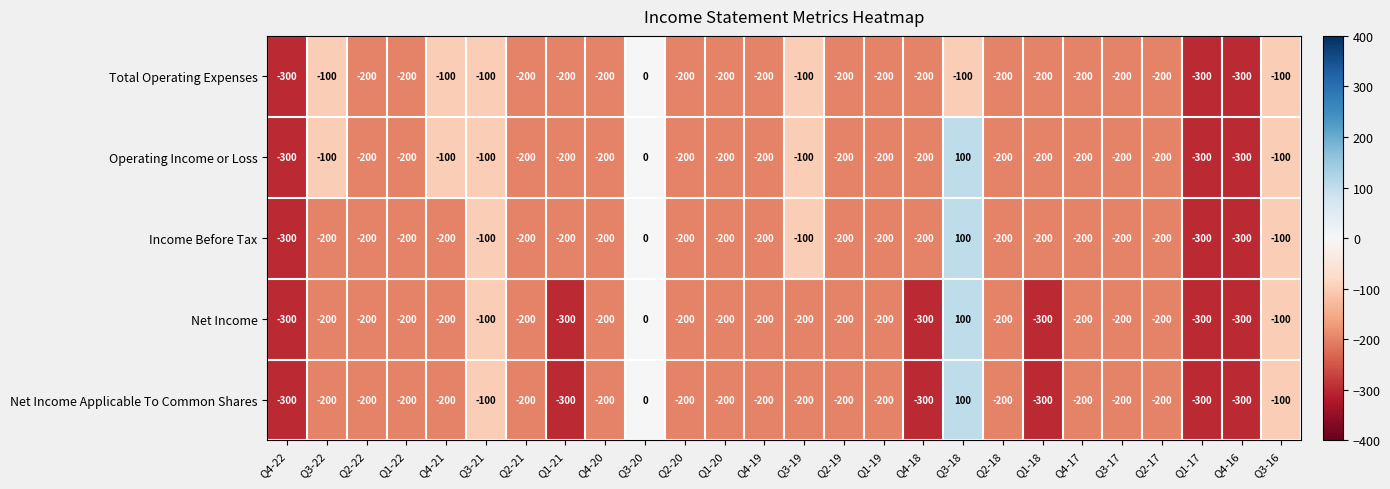

What is the maximum value shown in the chart?

100